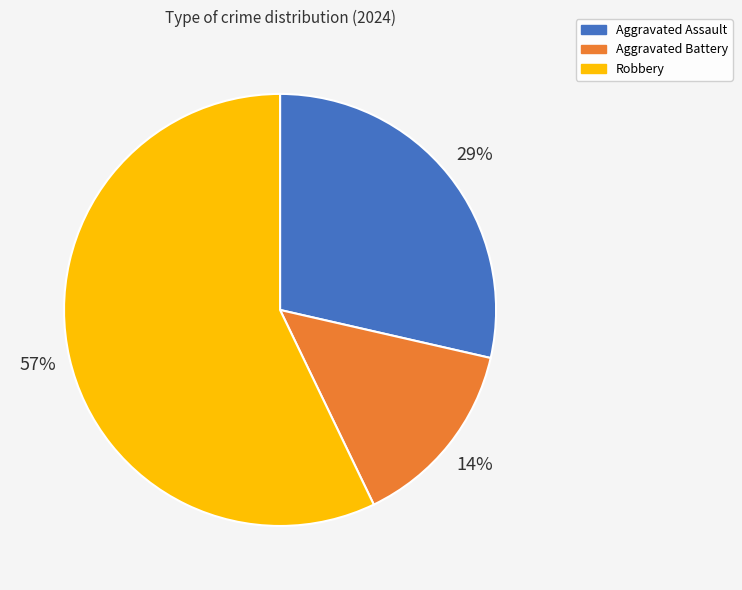

To the nearest percent, what is the difference between the largest and smallest slice percentages?

43%